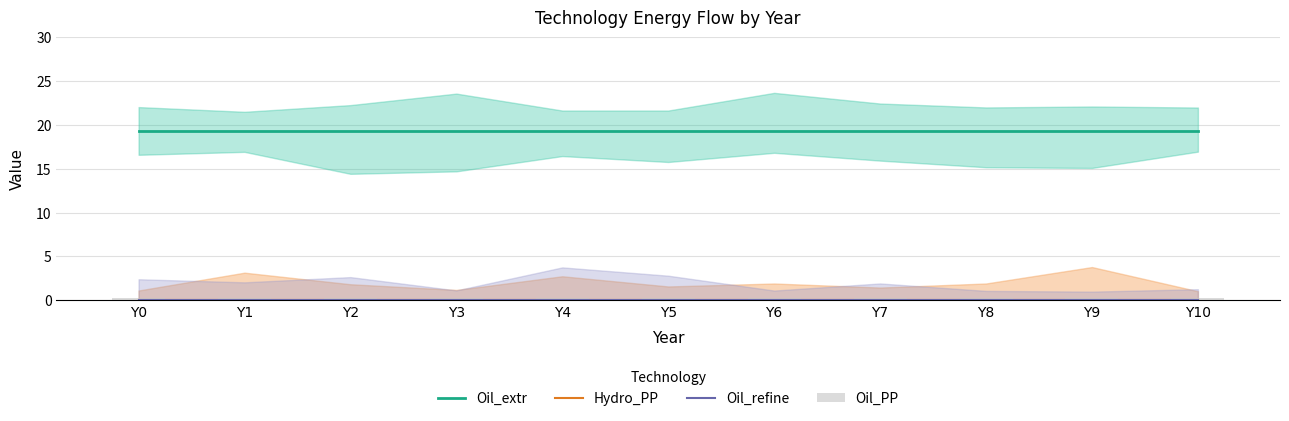

What is the highest value of the Oil_extr series?

19.3